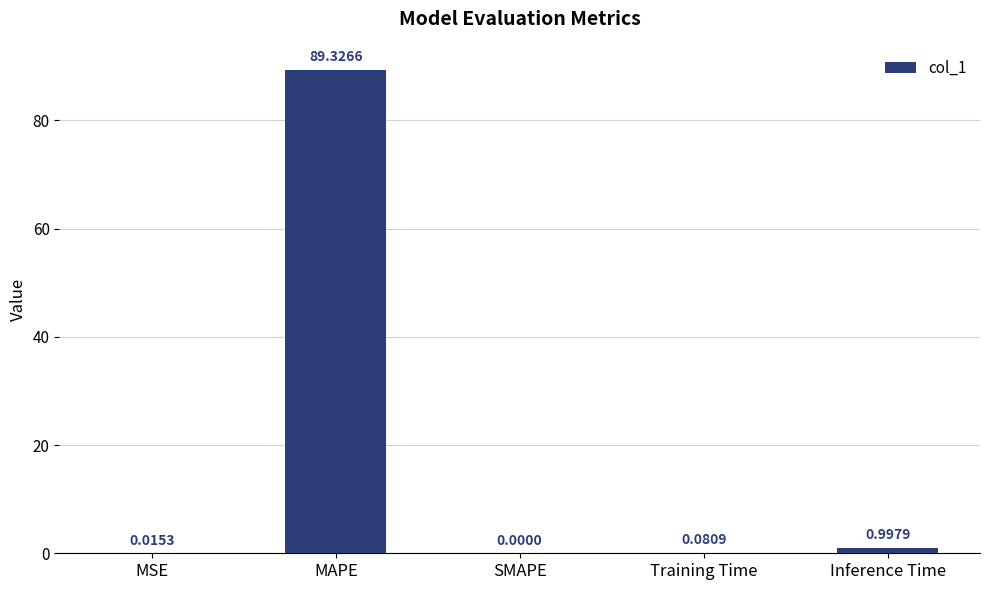

Which has a higher value, Inference Time or MAPE?

MAPE